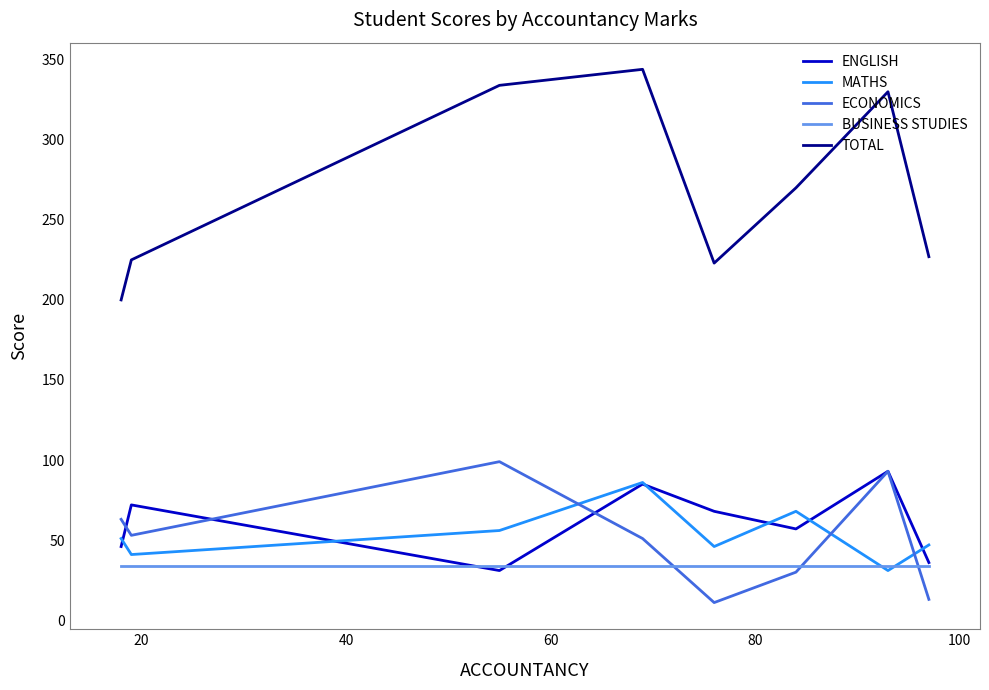

Which series has the widest spread of values?

TOTAL